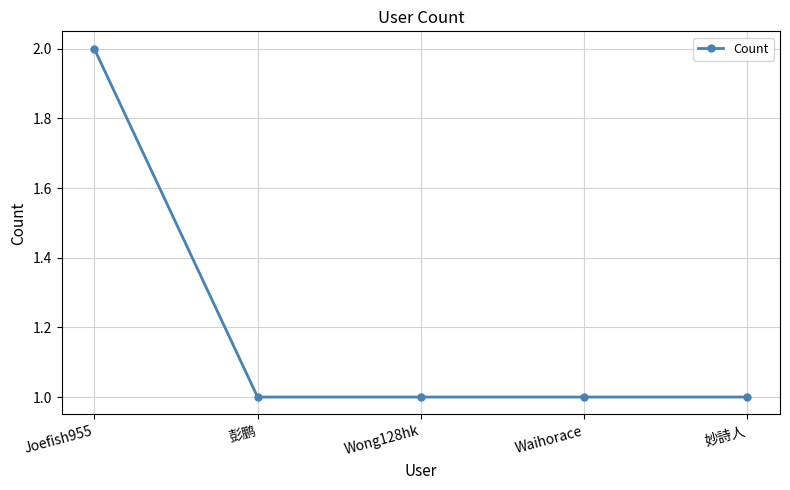

True or false: the data has more than 1 interior local peaks.

False